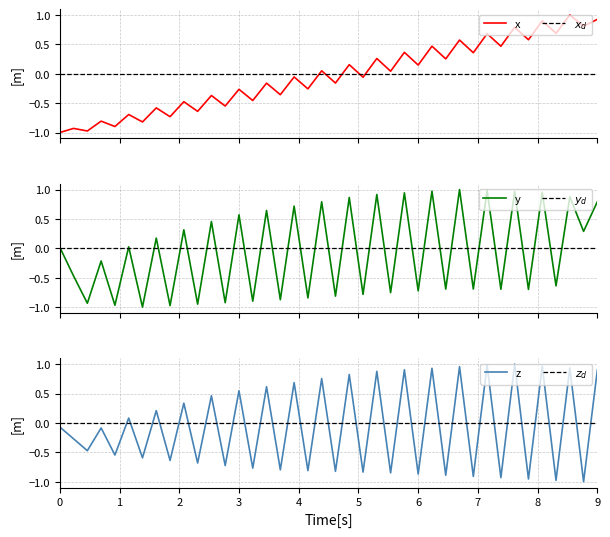

The z series shows 0.9 at 9. True or false?

True